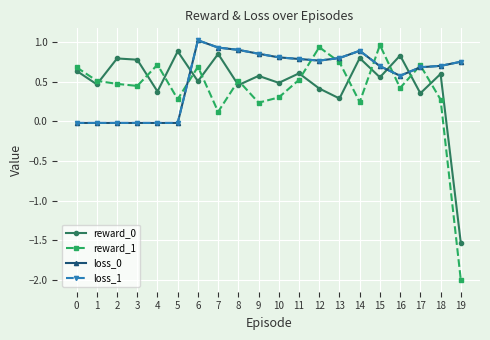

After their last crossing, which series has the higher values: loss_0 or reward_0?

loss_0